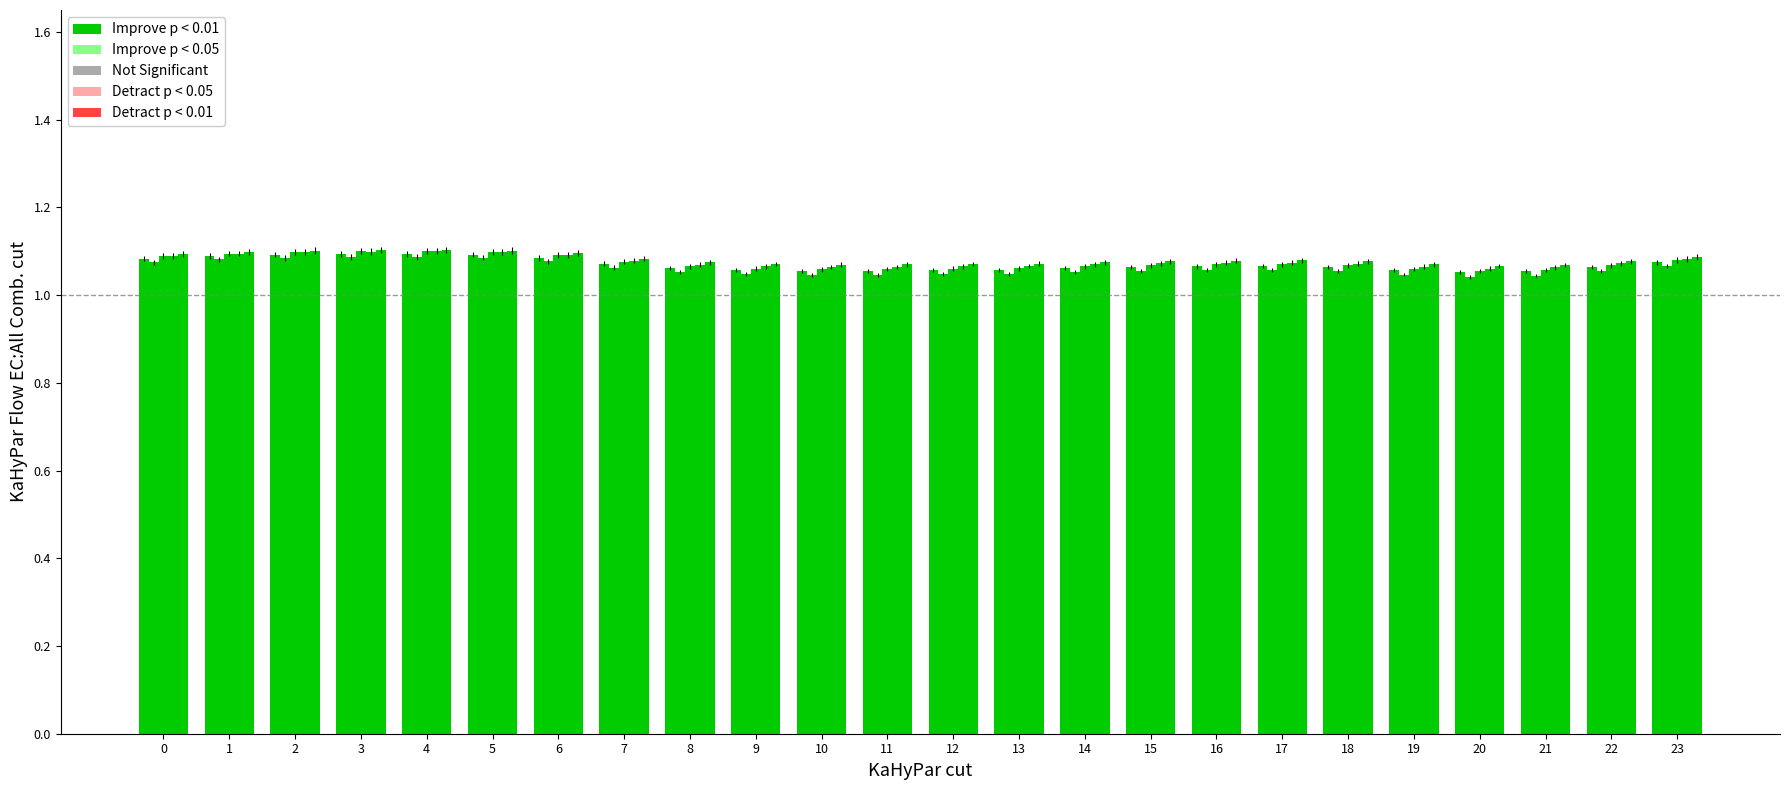

Does the chart contain any negative values?

No